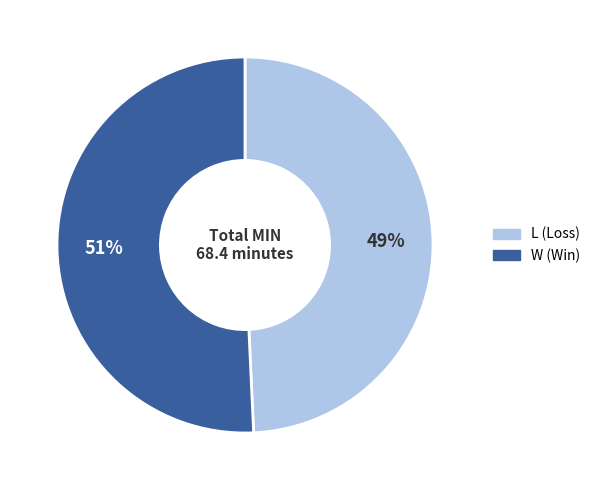

Which category has the smallest portion of the pie?

L